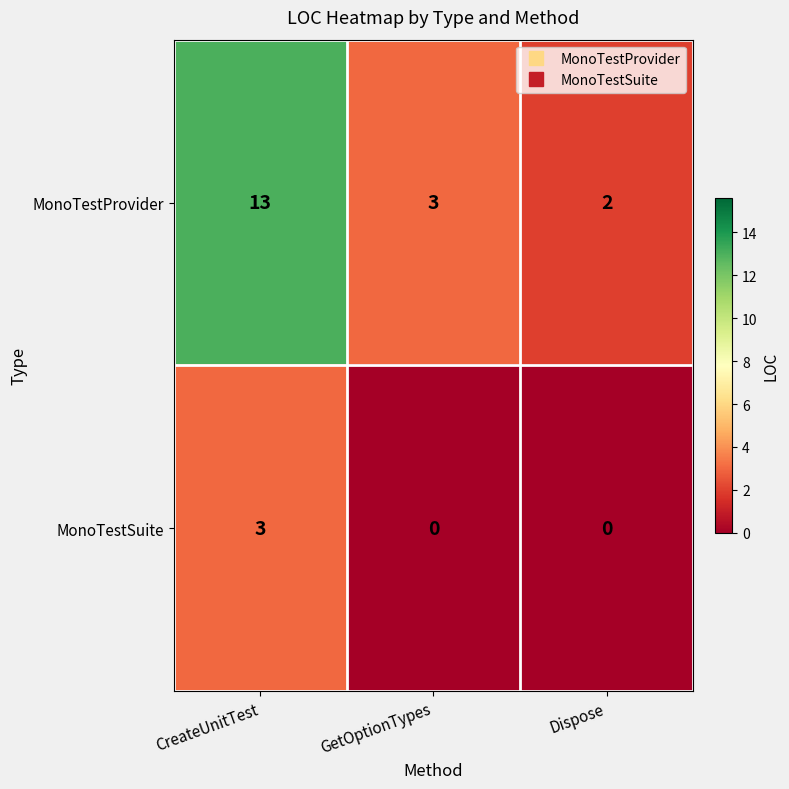

Between CreateUnitTest and Dispose, which series saw the biggest shift?

MonoTestProvider